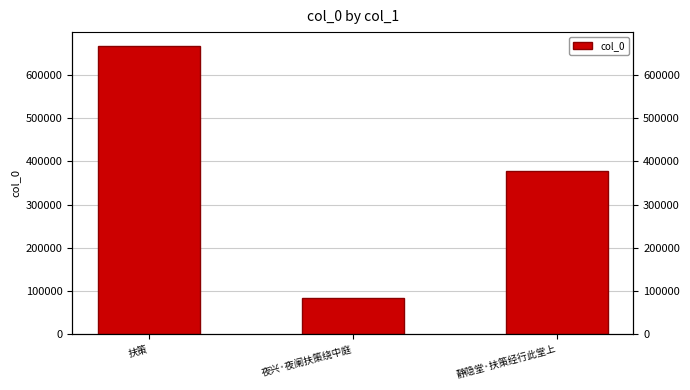

What is the change in value from 扶策 to 静隐堂·扶策经行此堂上?

-287755